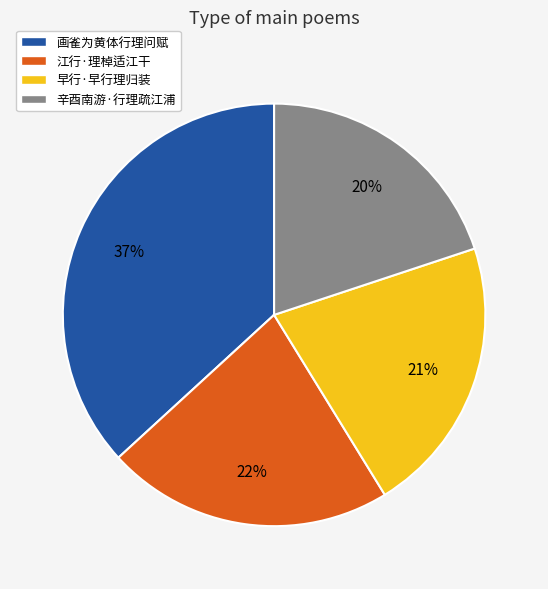

True or false: 早行·早行理归装 accounts for 16% of the total.

False